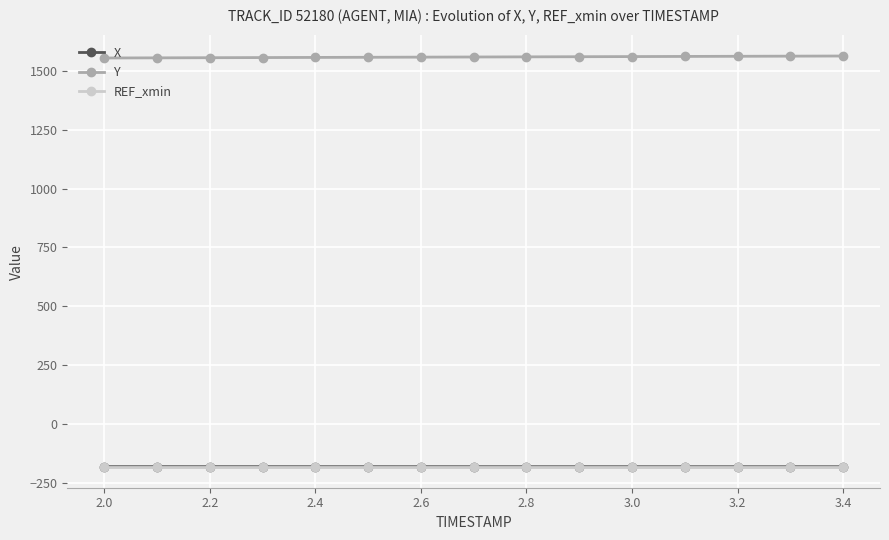

At how many categories does at least one series exceed 1495?

15